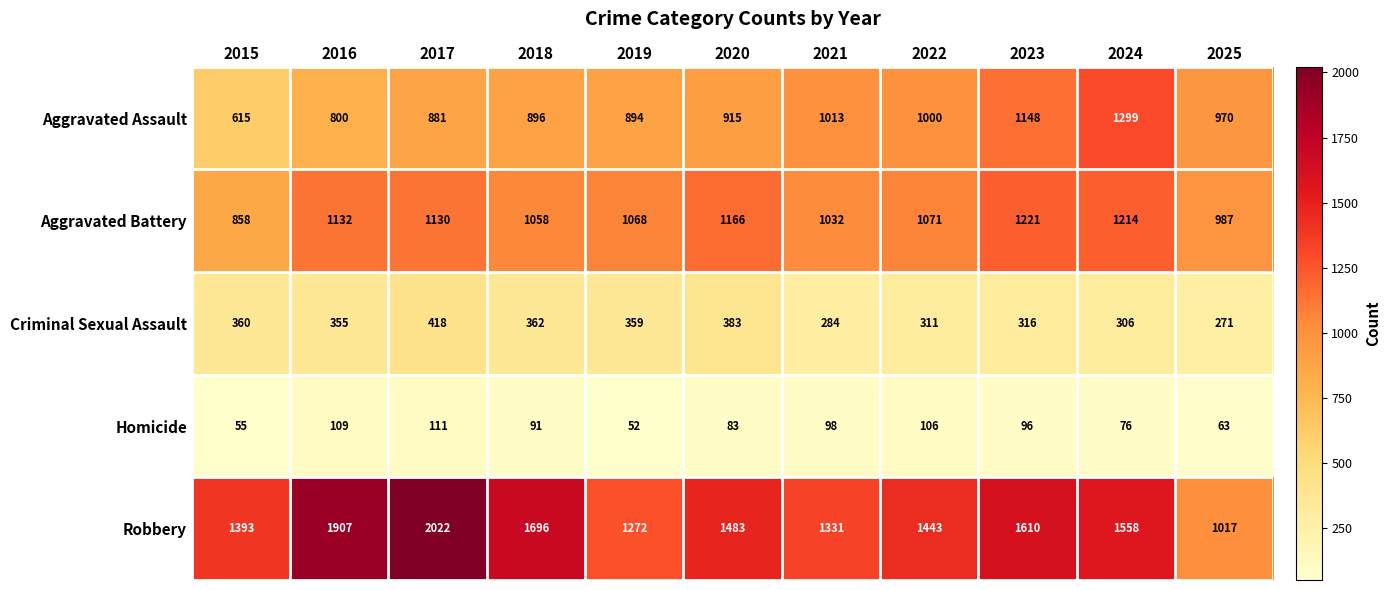

What is the difference between the Criminal Sexual Assault values at 2018 and 2017?

56